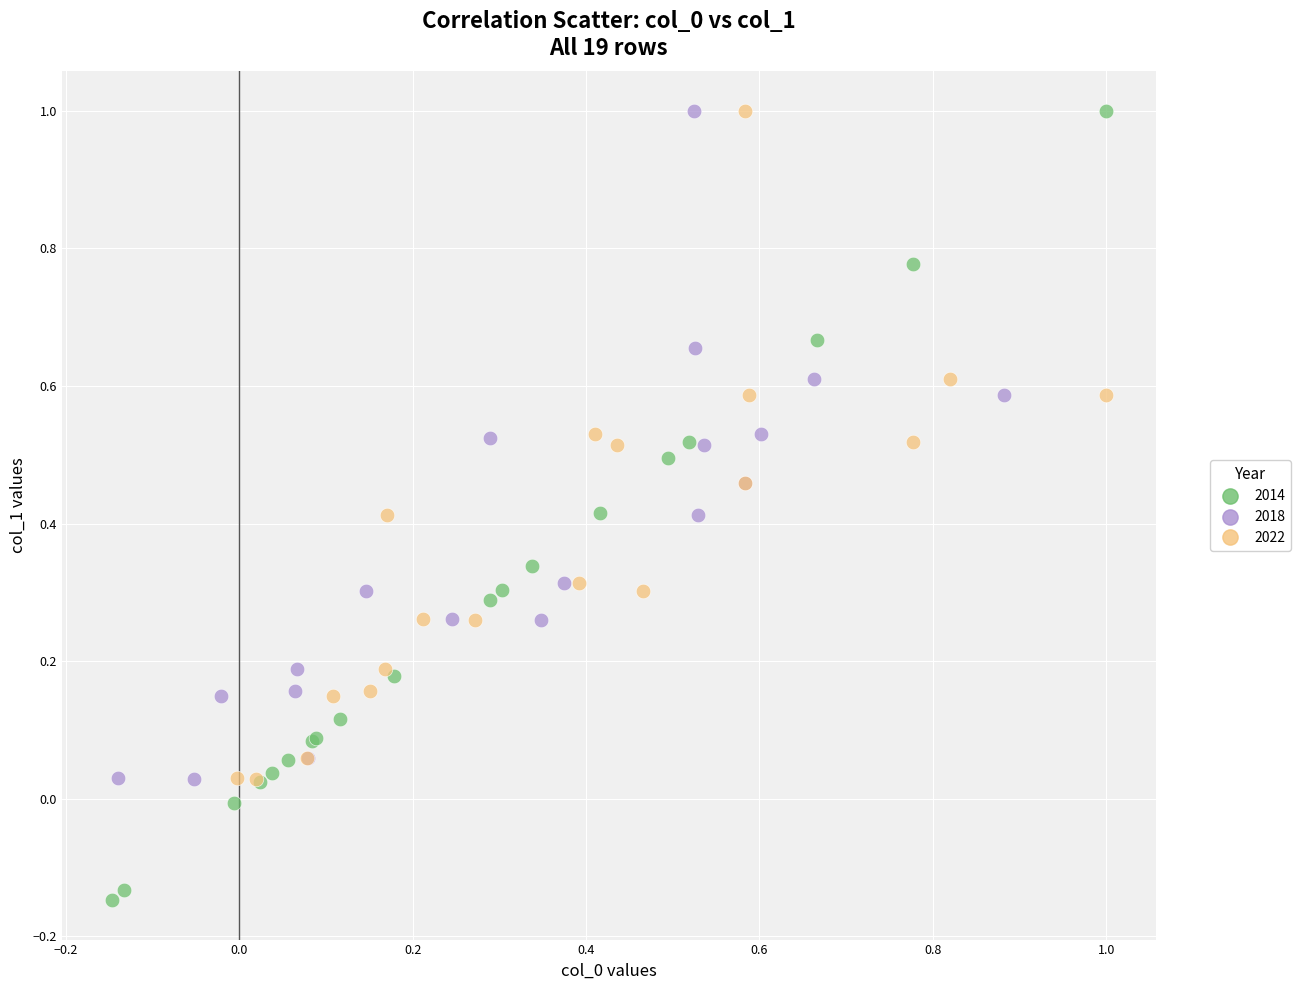

Which series contains the lowest Y value?

2014